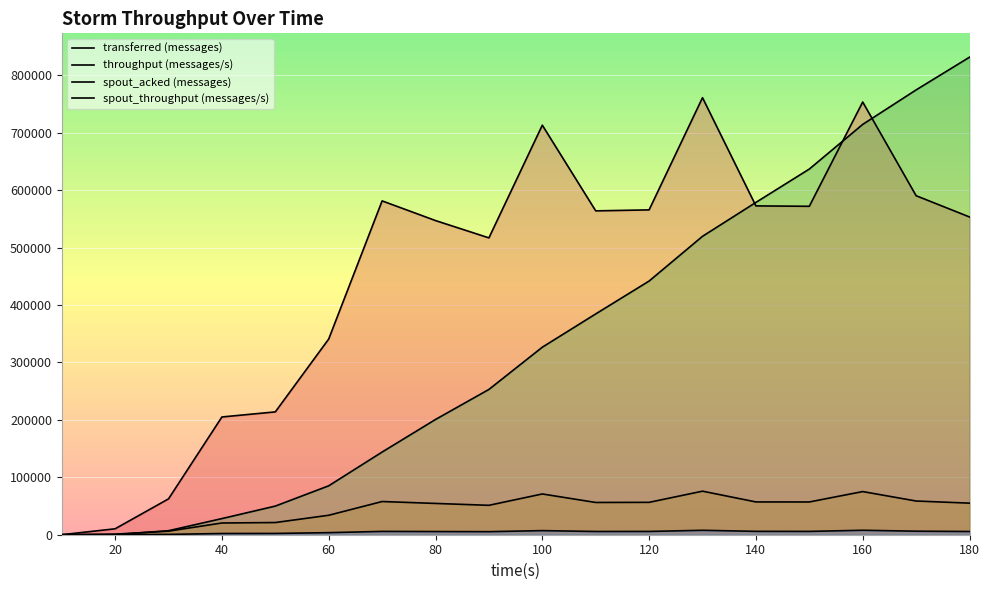

Where is spout_acked (messages) nearest to the value 415880?

120